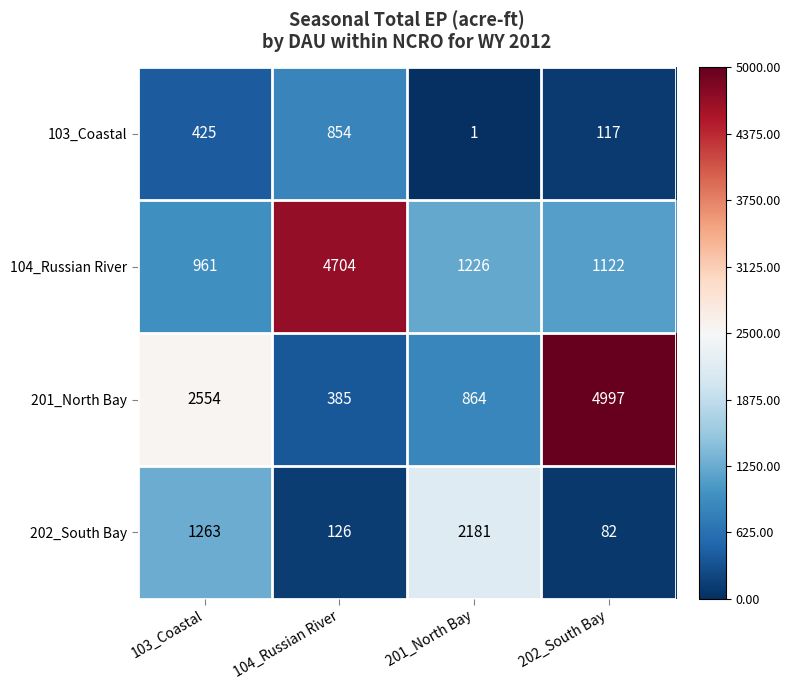

Where is 201_North Bay nearest to the value 2691?

103_Coastal